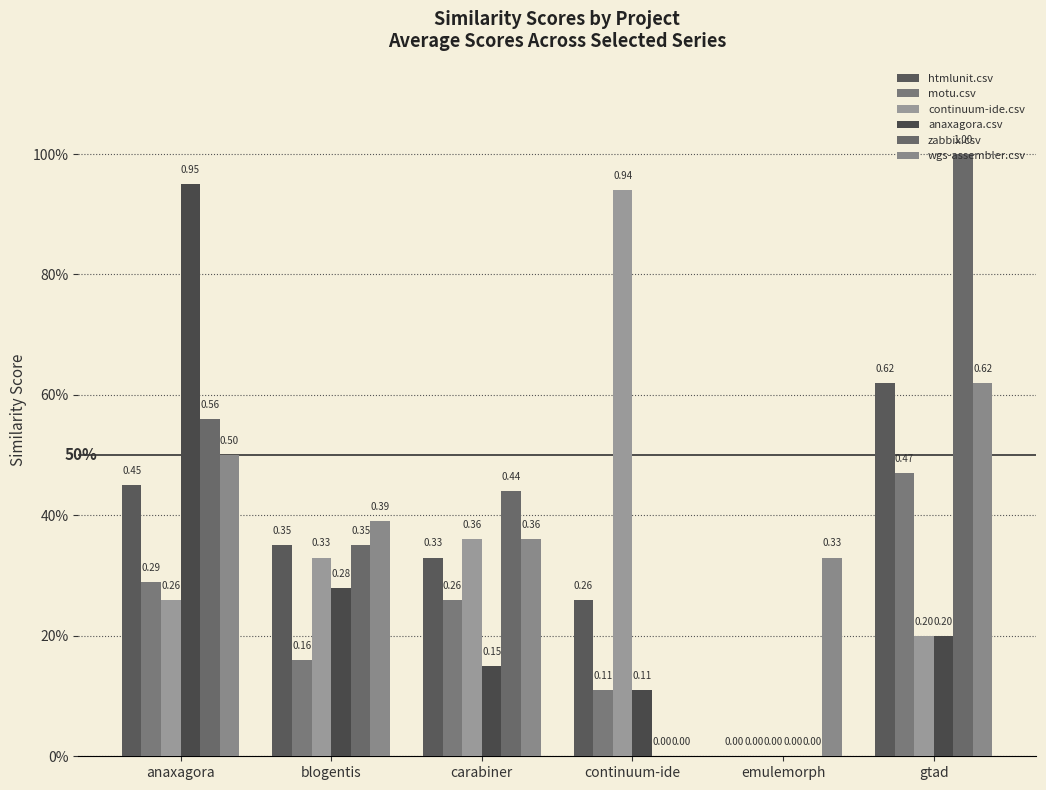

What is the average value of the wgs-assembler.csv series?

0.4